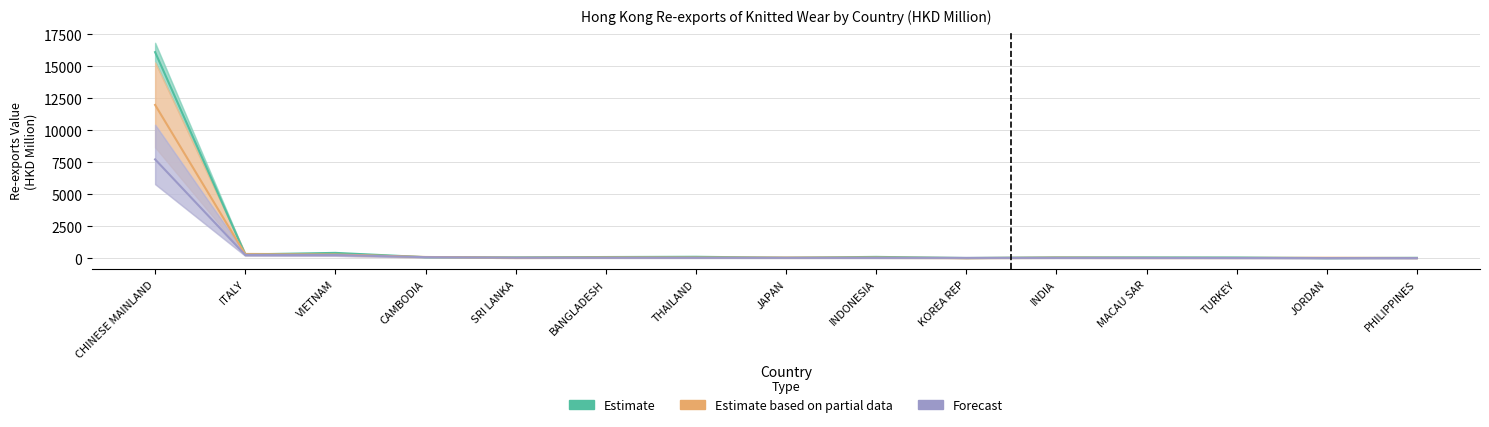

What is the value of the Estimate point at the 4th from the left?

102.0